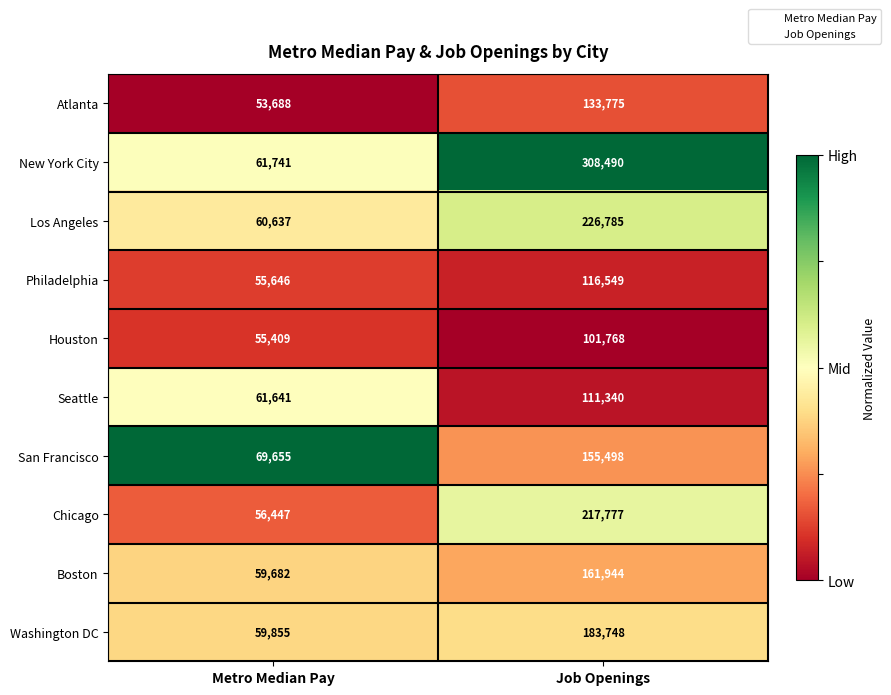

At which label is Philadelphia closest to 86097?

Metro Median Pay